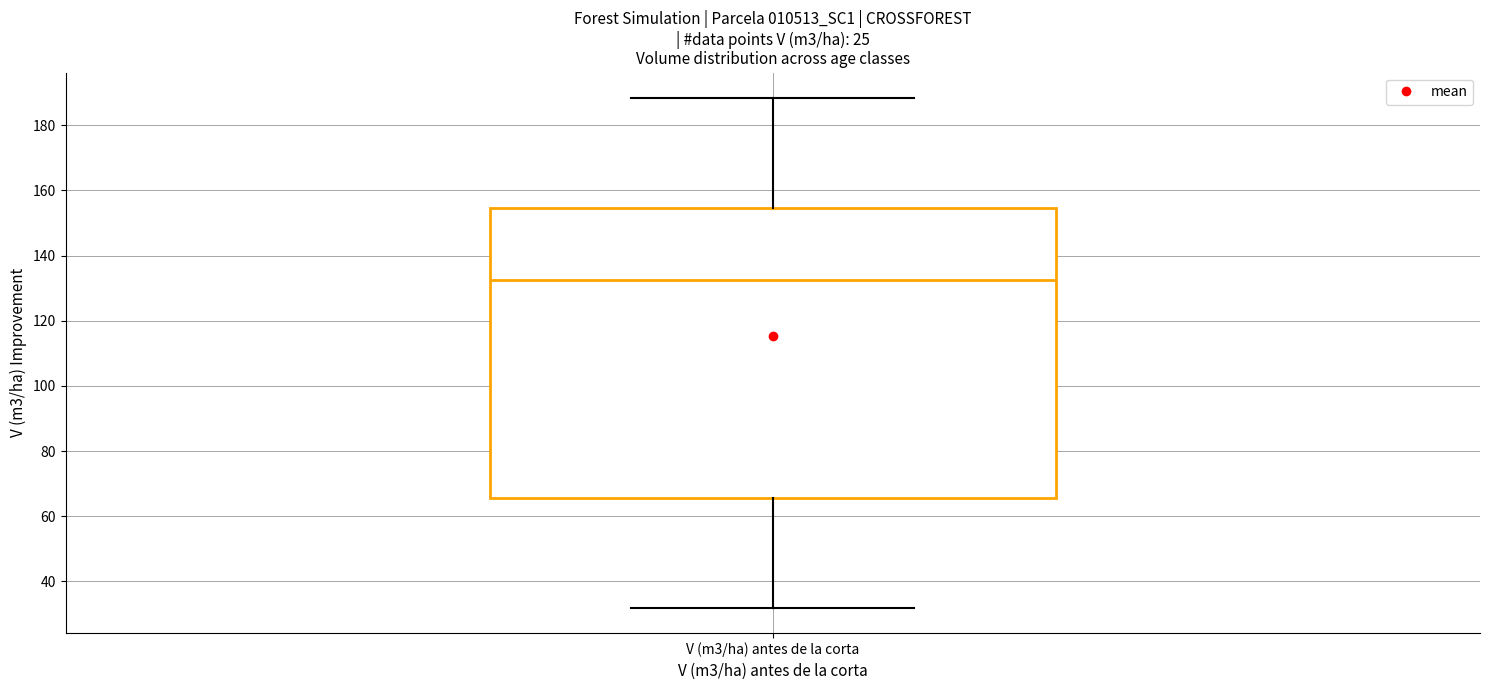

Read this box plot against the y-axis: the position of the median line, the range covered by the box, and the ends of both whiskers. The values are not printed on the chart, so give them approximately, as read against the axis.

median 132, box 66 to 154, whiskers 32 to 188